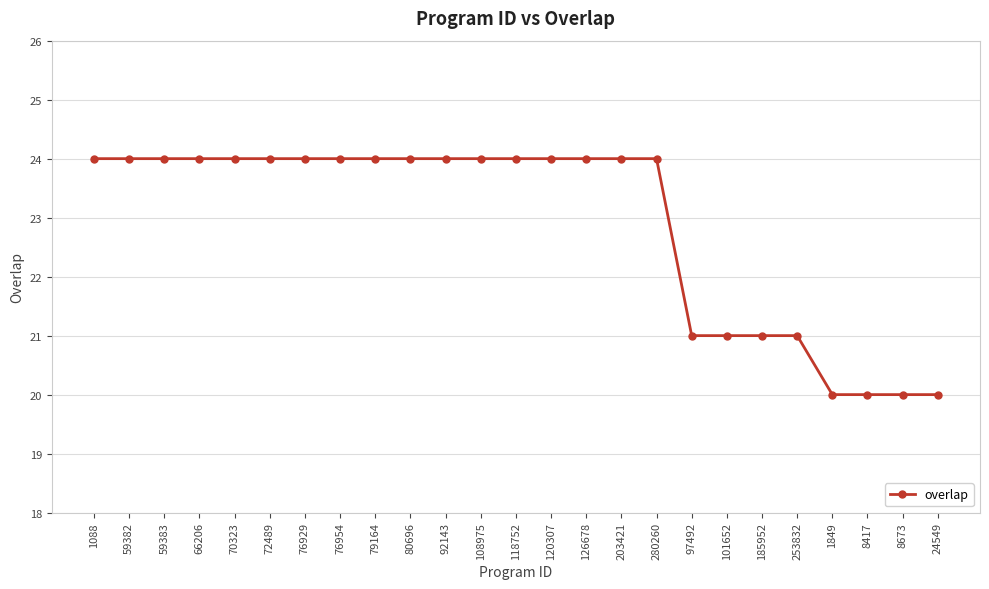

What is the sum of the values at 76929 and 1088?

48